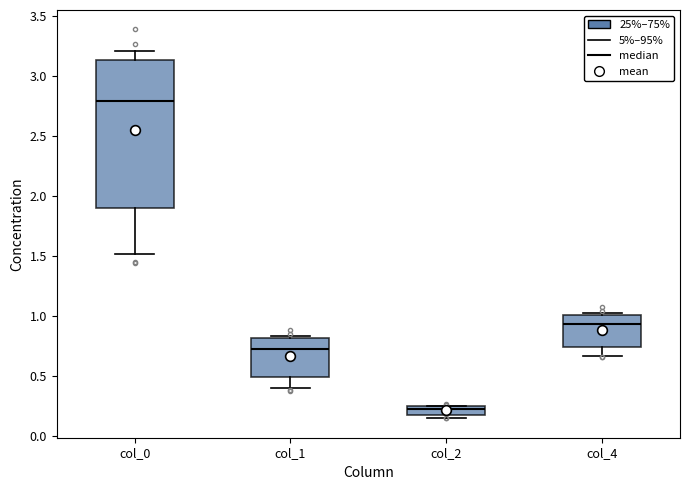

Comparing the boxes themselves (not the whiskers), which one is the tallest?

col_0